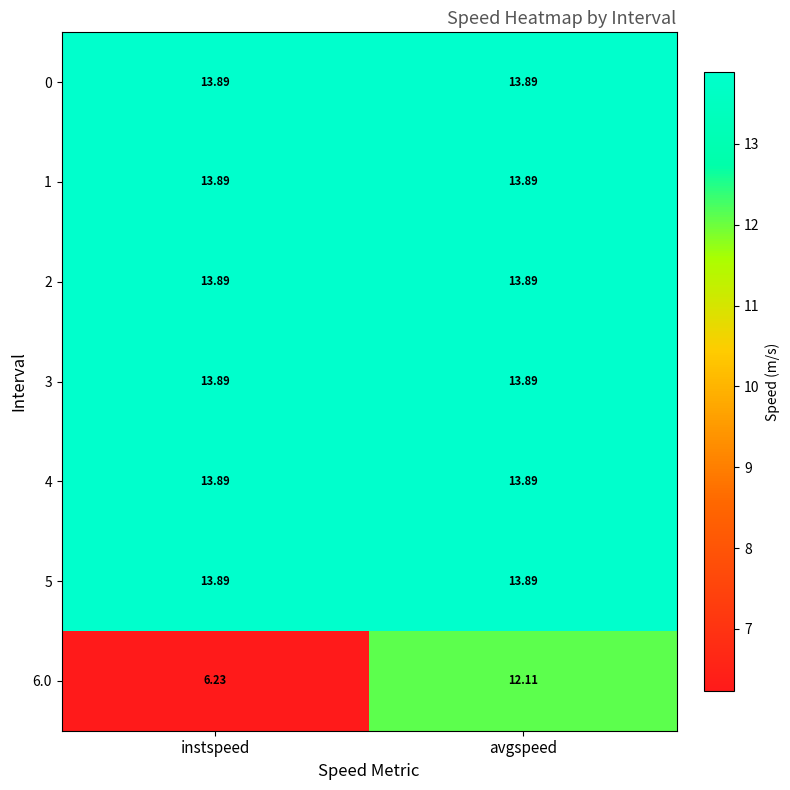

Which category has the lowest value across all series?

instspeed